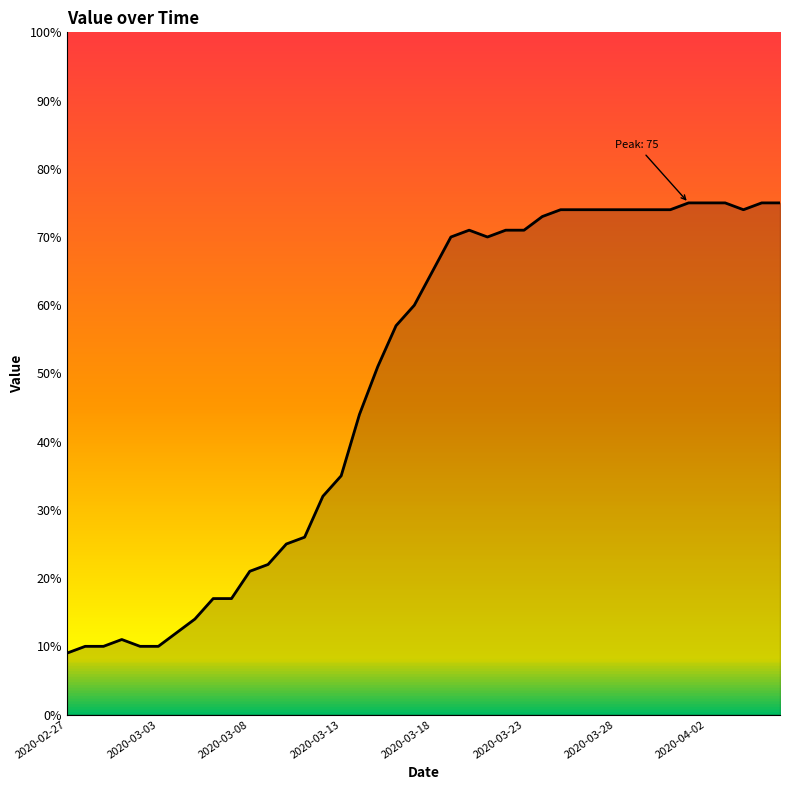

What is the smallest value displayed?

9